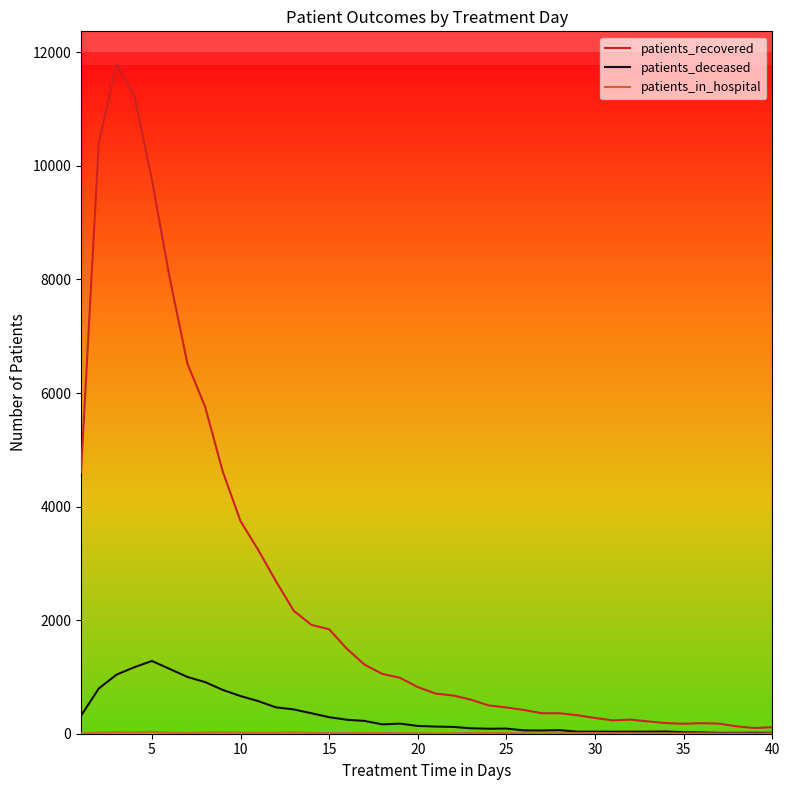

Does the chart have visible grid lines?

No